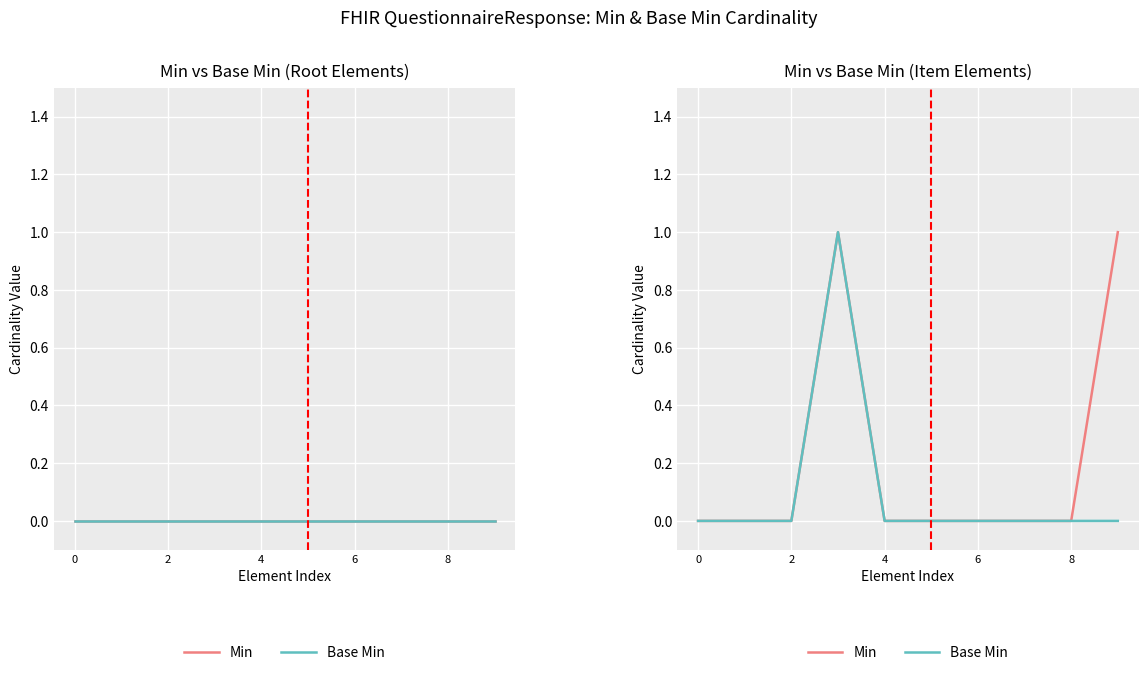

At how many categories does at least one series exceed 0?

2